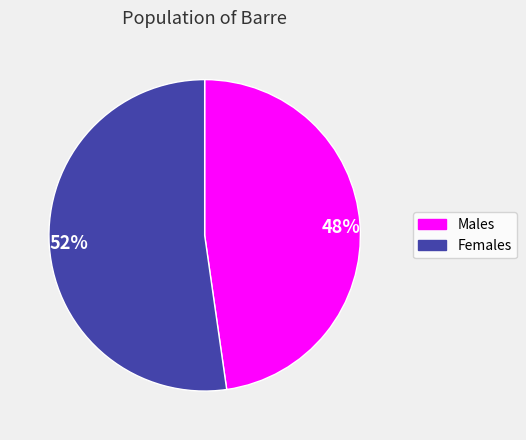

Which has a higher value, 52% or 48%?

52%